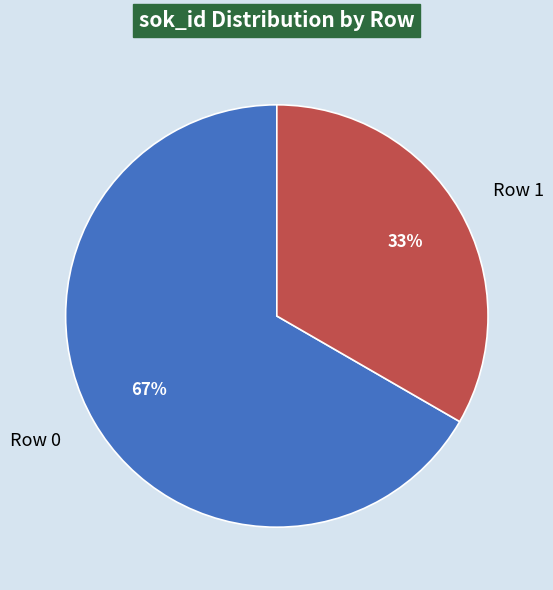

Between Row 0 and Row 1, which is larger?

Row 0